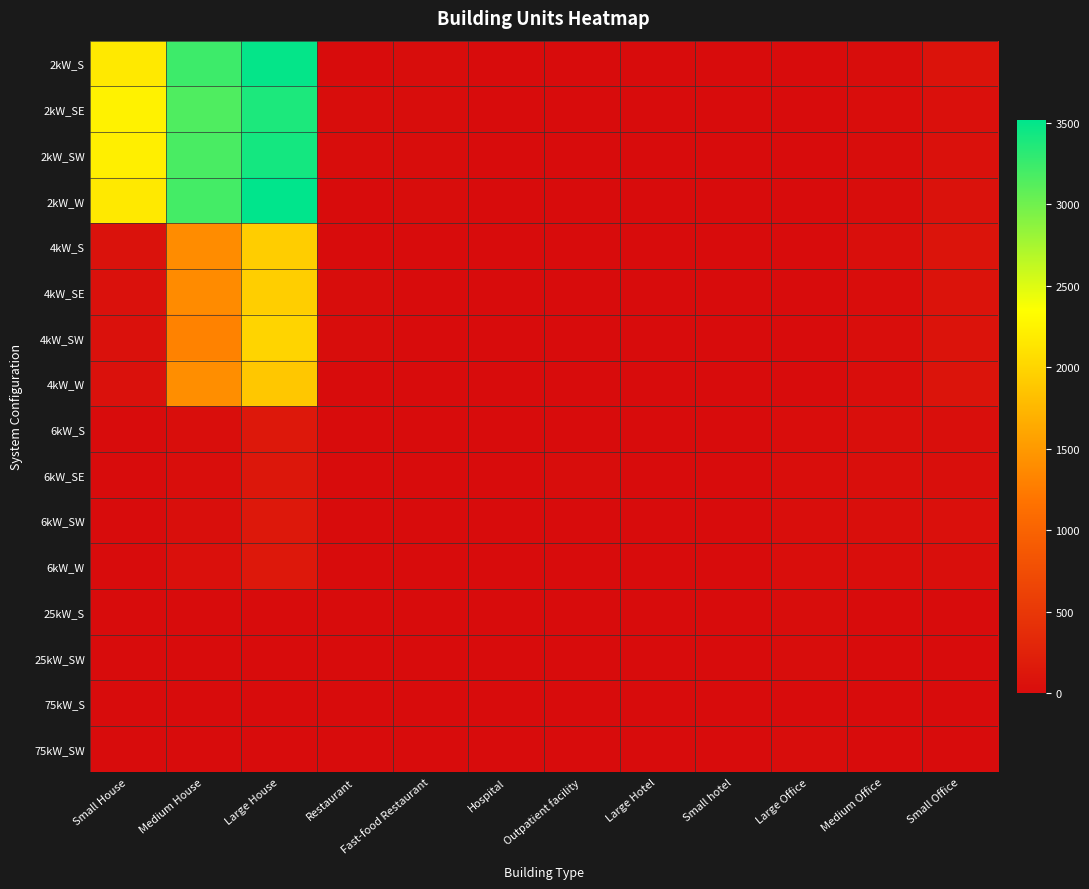

What is the difference between the highest and lowest values at Medium Office?

37